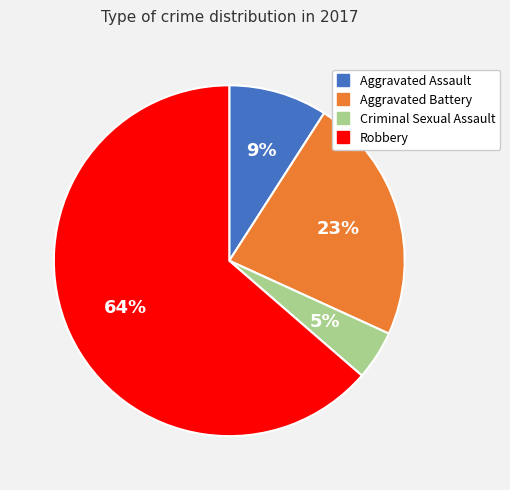

Rank the categories by value from highest to lowest.

Robbery, Aggravated Battery, Aggravated Assault, Criminal Sexual Assault